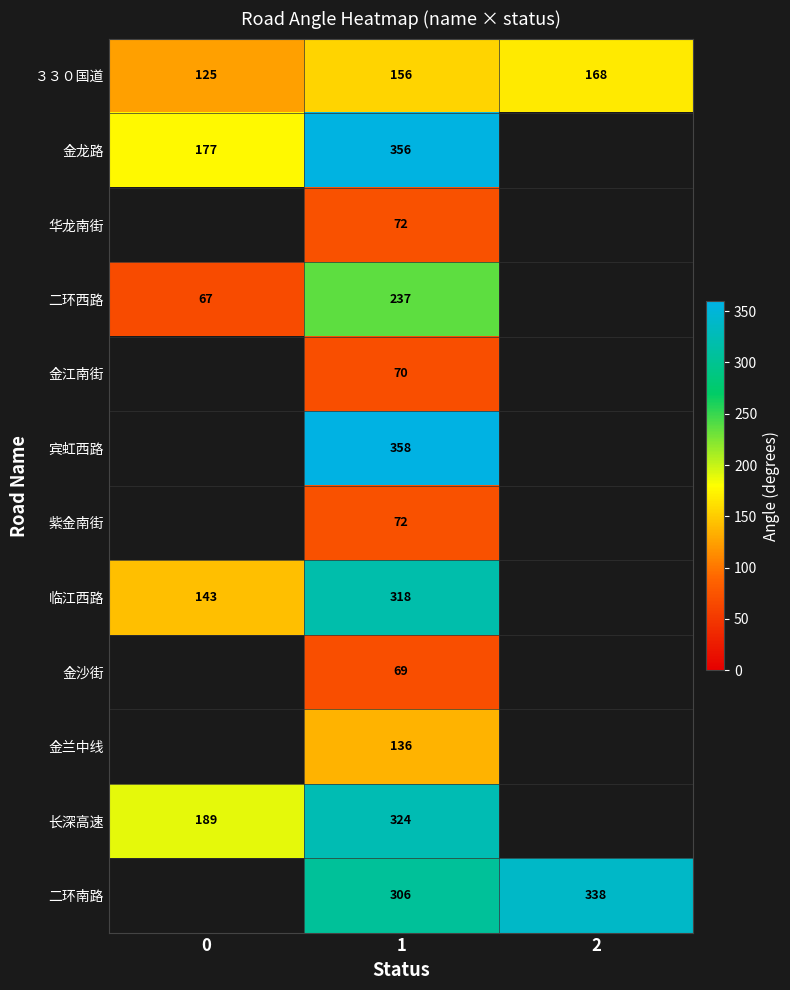

The ３３０国道 series shows 221 at 0. True or false?

False